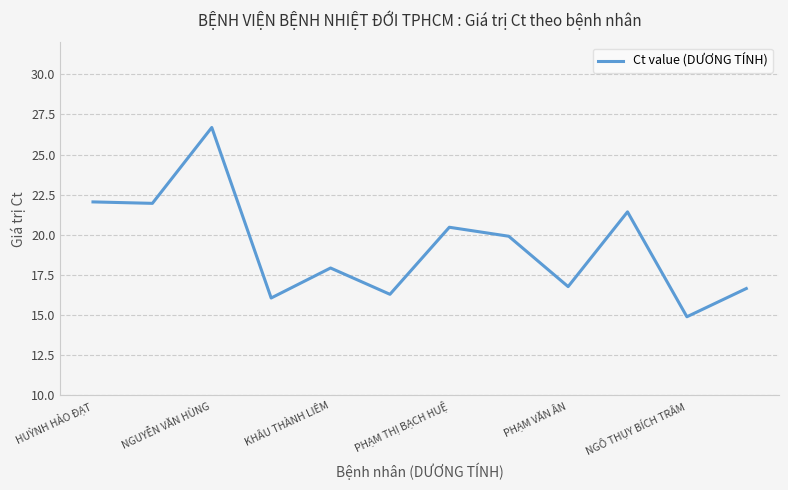

What is the minimum value shown in the chart?

14.9